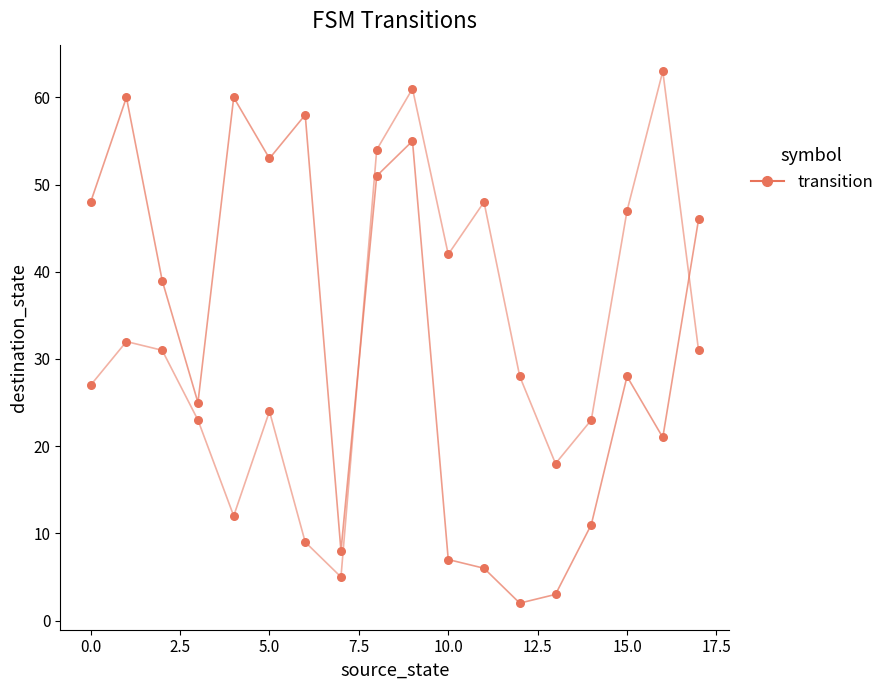

How many lines are shown in the chart?

2